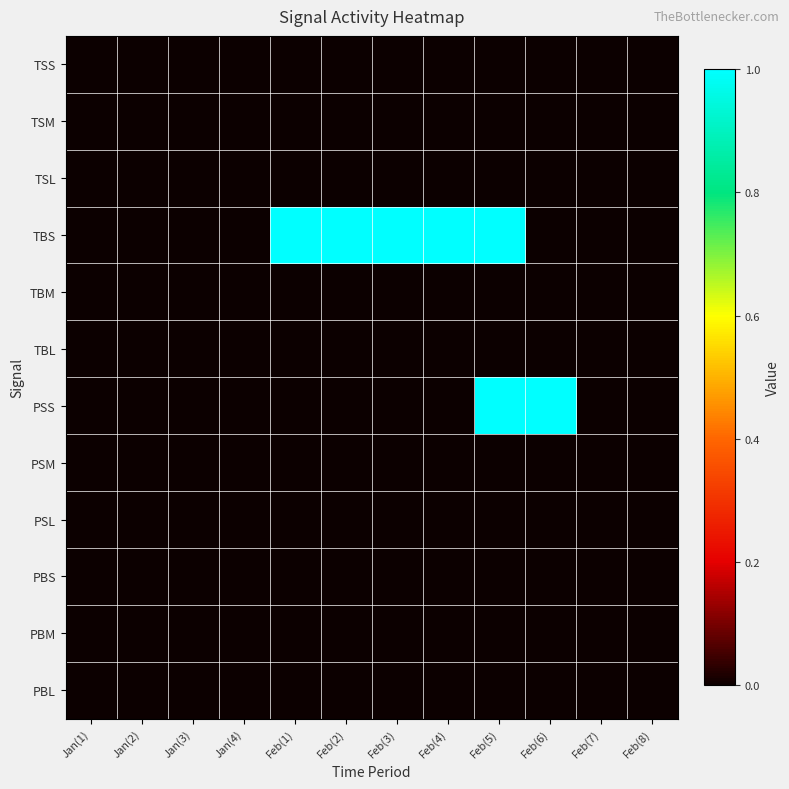

Reading right to left, transcribe all the data shown in this chart.

TSS: Feb(8)=0	Feb(7)=0	Feb(6)=0	Feb(5)=0	Feb(4)=0	Feb(3)=0	Feb(2)=0	Feb(1)=0	Jan(4)=0	Jan(3)=0	Jan(2)=0	Jan(1)=0
TSM: Feb(8)=0	Feb(7)=0	Feb(6)=0	Feb(5)=0	Feb(4)=0	Feb(3)=0	Feb(2)=0	Feb(1)=0	Jan(4)=0	Jan(3)=0	Jan(2)=0	Jan(1)=0
TSL: Feb(8)=0	Feb(7)=0	Feb(6)=0	Feb(5)=0	Feb(4)=0	Feb(3)=0	Feb(2)=0	Feb(1)=0	Jan(4)=0	Jan(3)=0	Jan(2)=0	Jan(1)=0
TBS: Feb(8)=0	Feb(7)=0	Feb(6)=0	Feb(5)=1	Feb(4)=1	Feb(3)=1	Feb(2)=1	Feb(1)=1	Jan(4)=0	Jan(3)=0	Jan(2)=0	Jan(1)=0
TBM: Feb(8)=0	Feb(7)=0	Feb(6)=0	Feb(5)=0	Feb(4)=0	Feb(3)=0	Feb(2)=0	Feb(1)=0	Jan(4)=0	Jan(3)=0	Jan(2)=0	Jan(1)=0
TBL: Feb(8)=0	Feb(7)=0	Feb(6)=0	Feb(5)=0	Feb(4)=0	Feb(3)=0	Feb(2)=0	Feb(1)=0	Jan(4)=0	Jan(3)=0	Jan(2)=0	Jan(1)=0
PSS: Feb(8)=0	Feb(7)=0	Feb(6)=1	Feb(5)=1	Feb(4)=0	Feb(3)=0	Feb(2)=0	Feb(1)=0	Jan(4)=0	Jan(3)=0	Jan(2)=0	Jan(1)=0
PSM: Feb(8)=0	Feb(7)=0	Feb(6)=0	Feb(5)=0	Feb(4)=0	Feb(3)=0	Feb(2)=0	Feb(1)=0	Jan(4)=0	Jan(3)=0	Jan(2)=0	Jan(1)=0
PSL: Feb(8)=0	Feb(7)=0	Feb(6)=0	Feb(5)=0	Feb(4)=0	Feb(3)=0	Feb(2)=0	Feb(1)=0	Jan(4)=0	Jan(3)=0	Jan(2)=0	Jan(1)=0
PBS: Feb(8)=0	Feb(7)=0	Feb(6)=0	Feb(5)=0	Feb(4)=0	Feb(3)=0	Feb(2)=0	Feb(1)=0	Jan(4)=0	Jan(3)=0	Jan(2)=0	Jan(1)=0
PBM: Feb(8)=0	Feb(7)=0	Feb(6)=0	Feb(5)=0	Feb(4)=0	Feb(3)=0	Feb(2)=0	Feb(1)=0	Jan(4)=0	Jan(3)=0	Jan(2)=0	Jan(1)=0
PBL: Feb(8)=0	Feb(7)=0	Feb(6)=0	Feb(5)=0	Feb(4)=0	Feb(3)=0	Feb(2)=0	Feb(1)=0	Jan(4)=0	Jan(3)=0	Jan(2)=0	Jan(1)=0